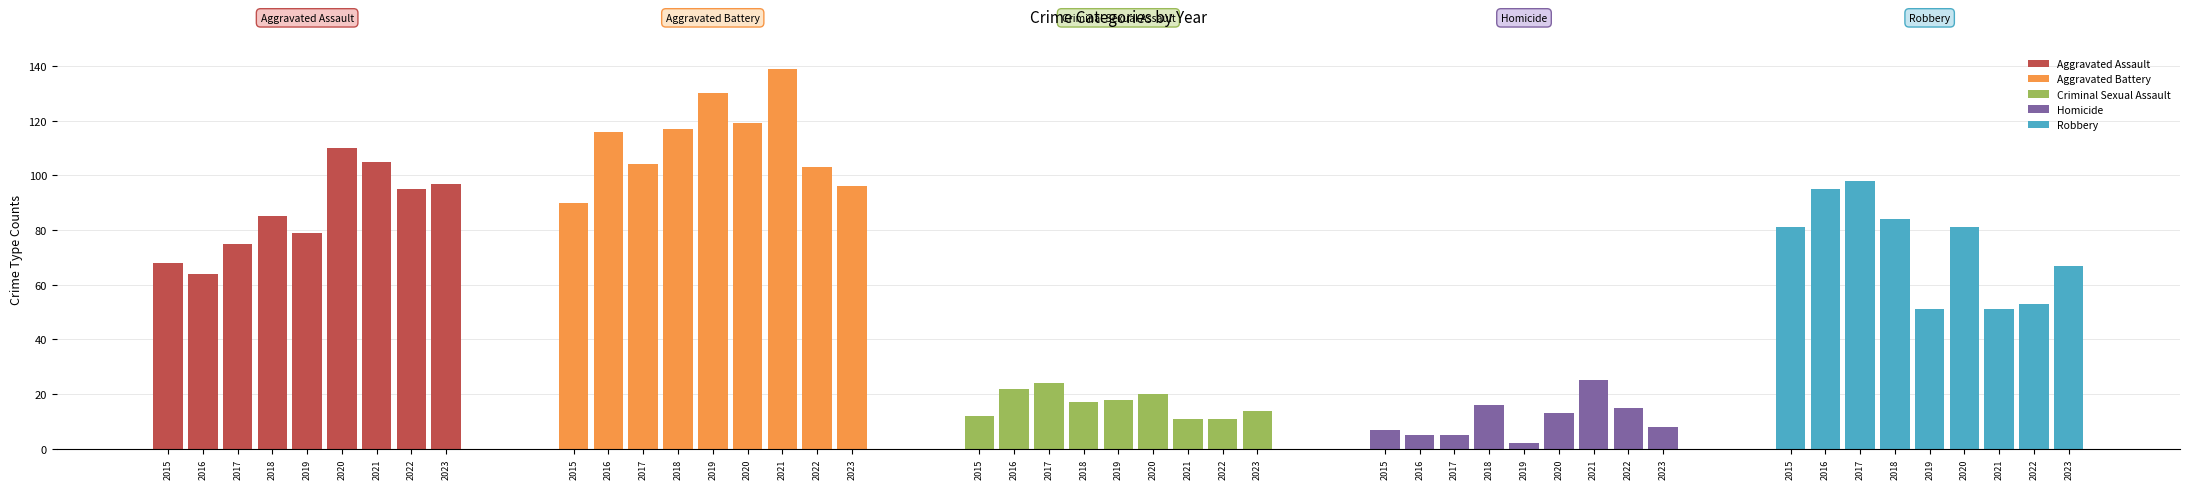

What is the value of the Aggravated Battery bar at the 4th from the left?

117